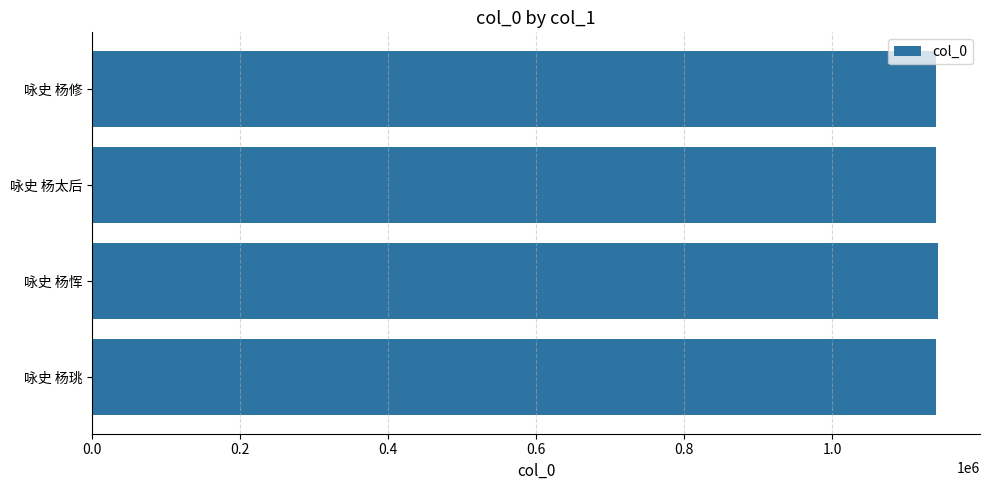

What is the maximum value shown in the chart?

1142435